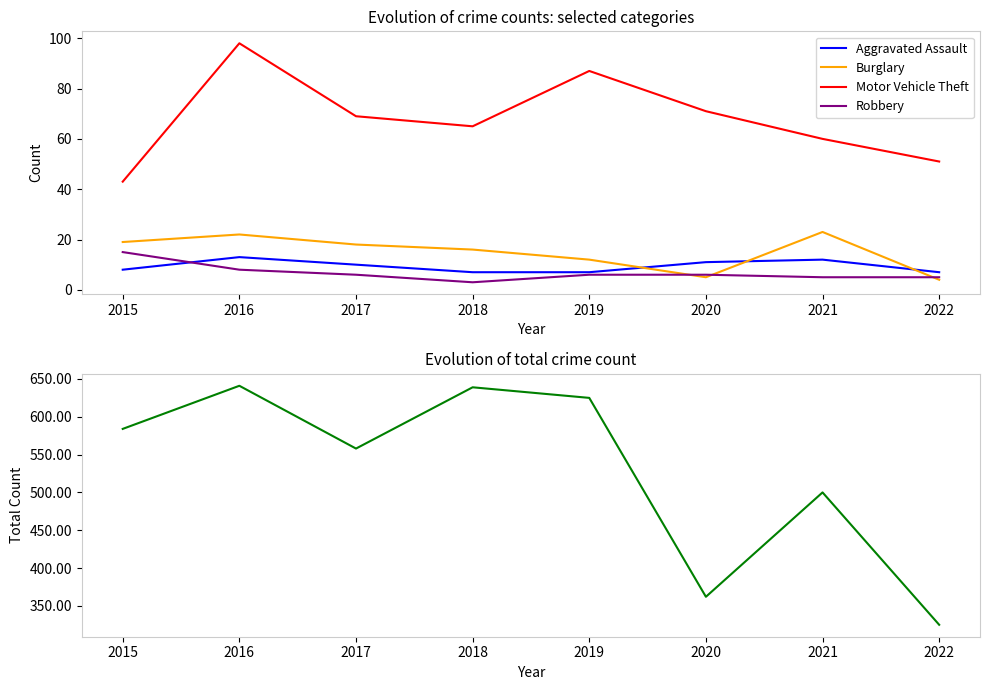

True or false: Robbery and Motor Vehicle Theft intersect in this chart.

False